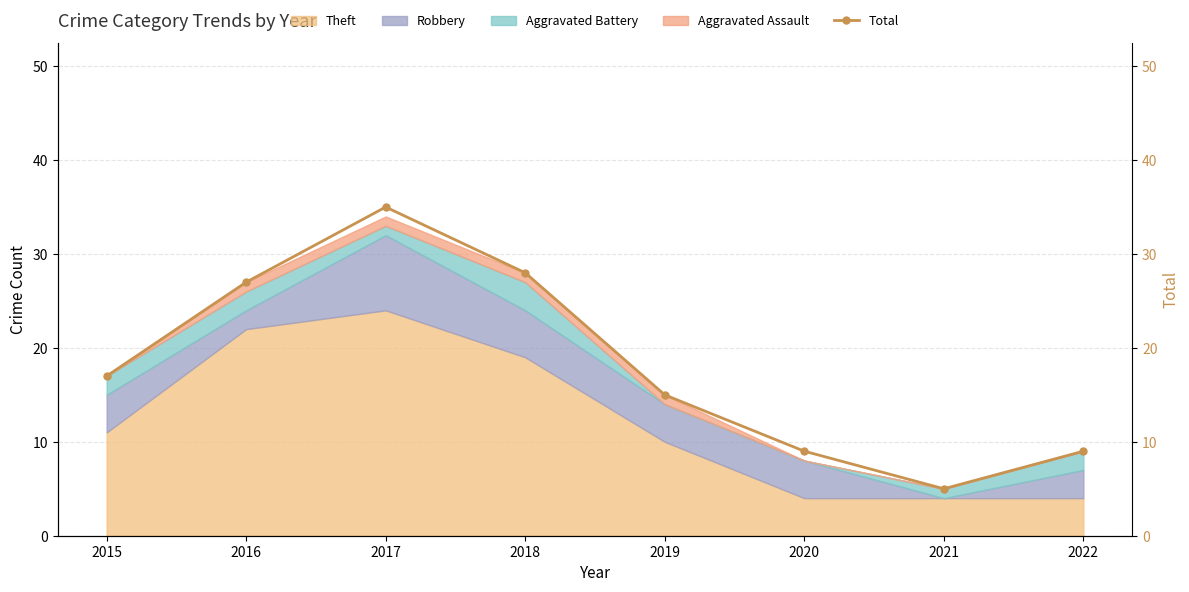

Which category has the highest value across all series?

2017